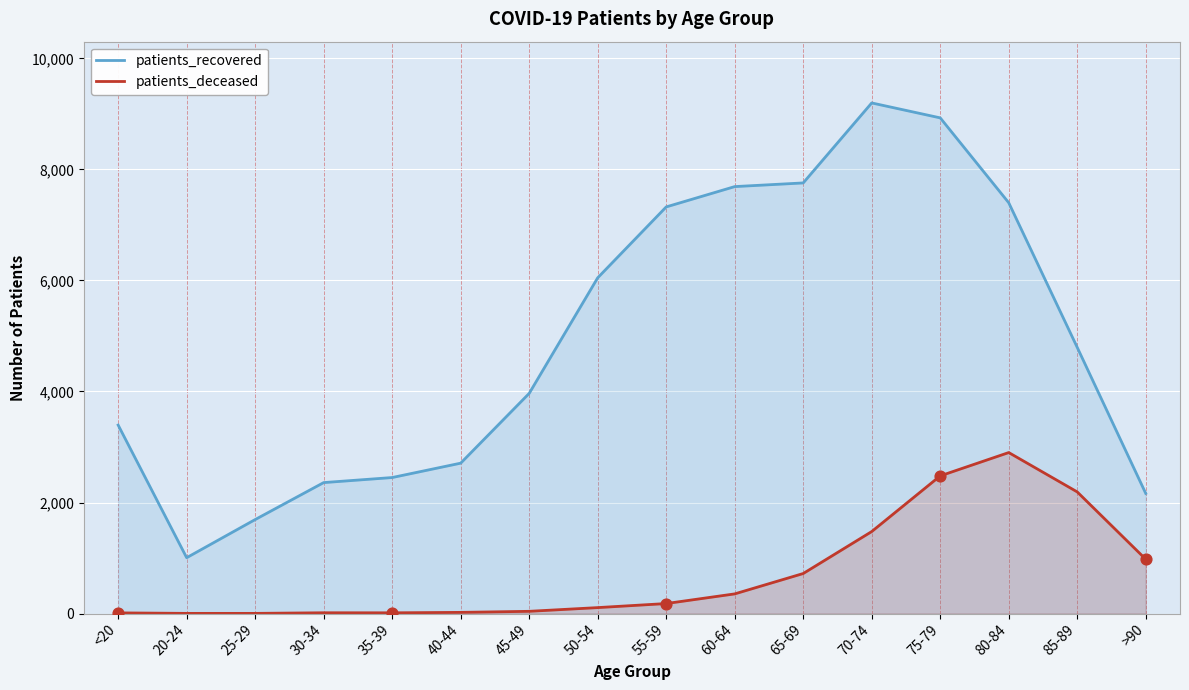

At which category is the sum across all series the highest?

75-79